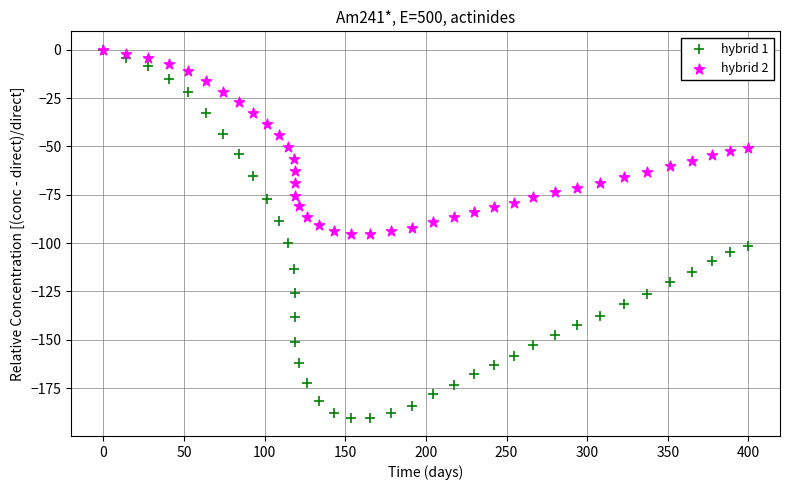

What are all the series names shown in the legend?

hybrid 1, hybrid 2